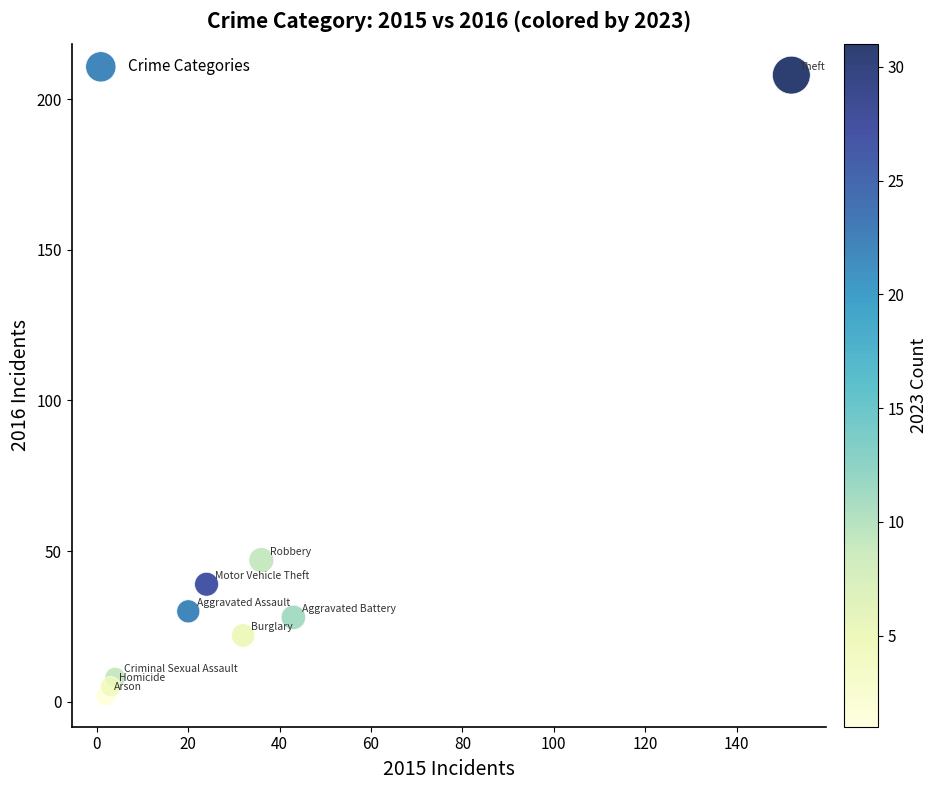

What Y value in the scatter plot is closest to 105?

47